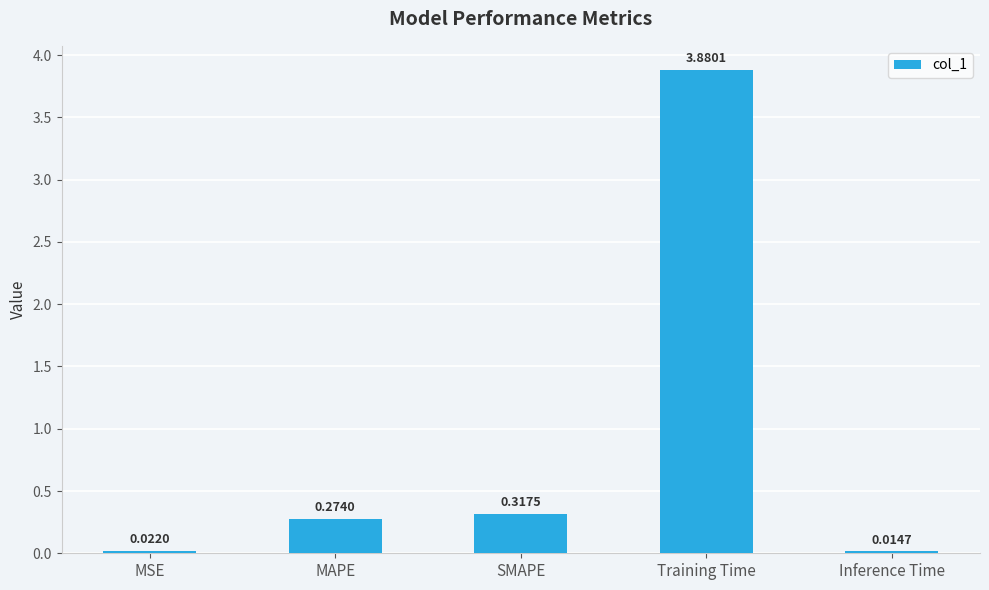

List the labels in order of value, largest first.

Training Time, SMAPE, MAPE, MSE, Inference Time